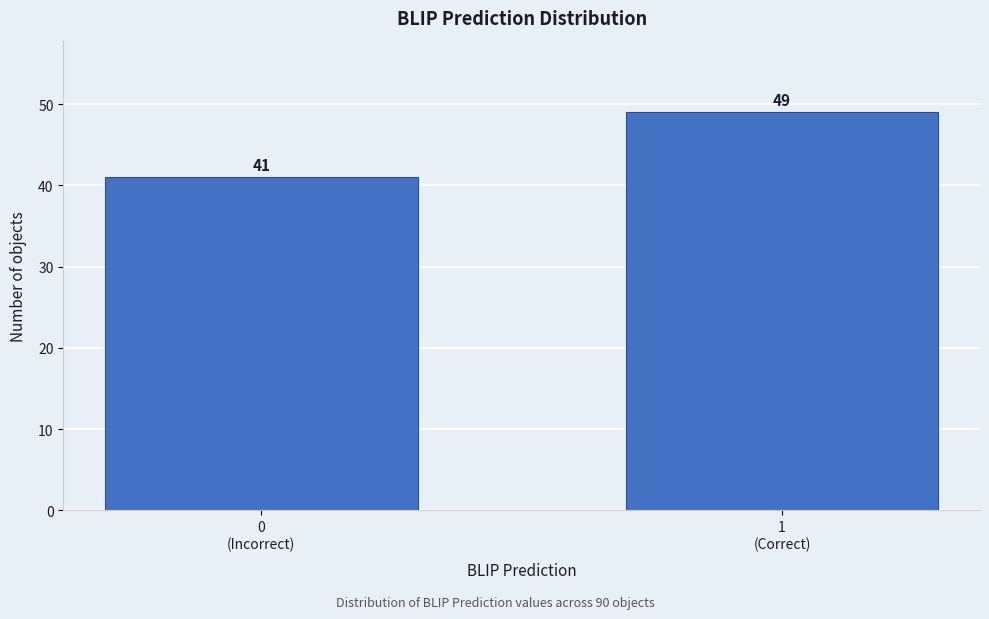

Reading left to right, what are all the values shown in this chart?

41	49